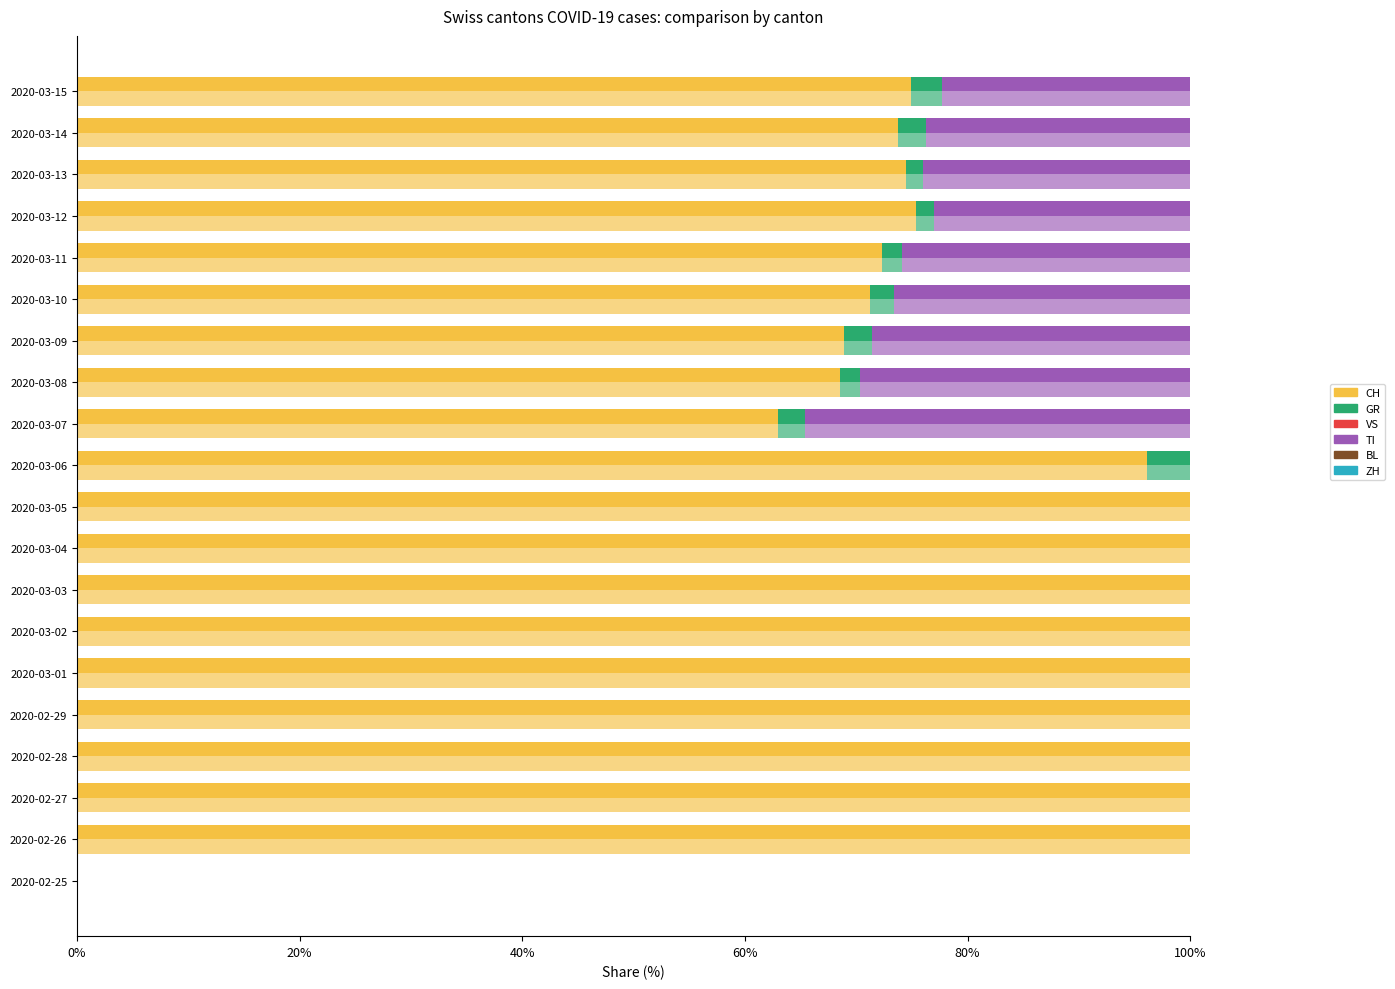

Is it true that CH equals 74.5 at 2020-03-13?

True